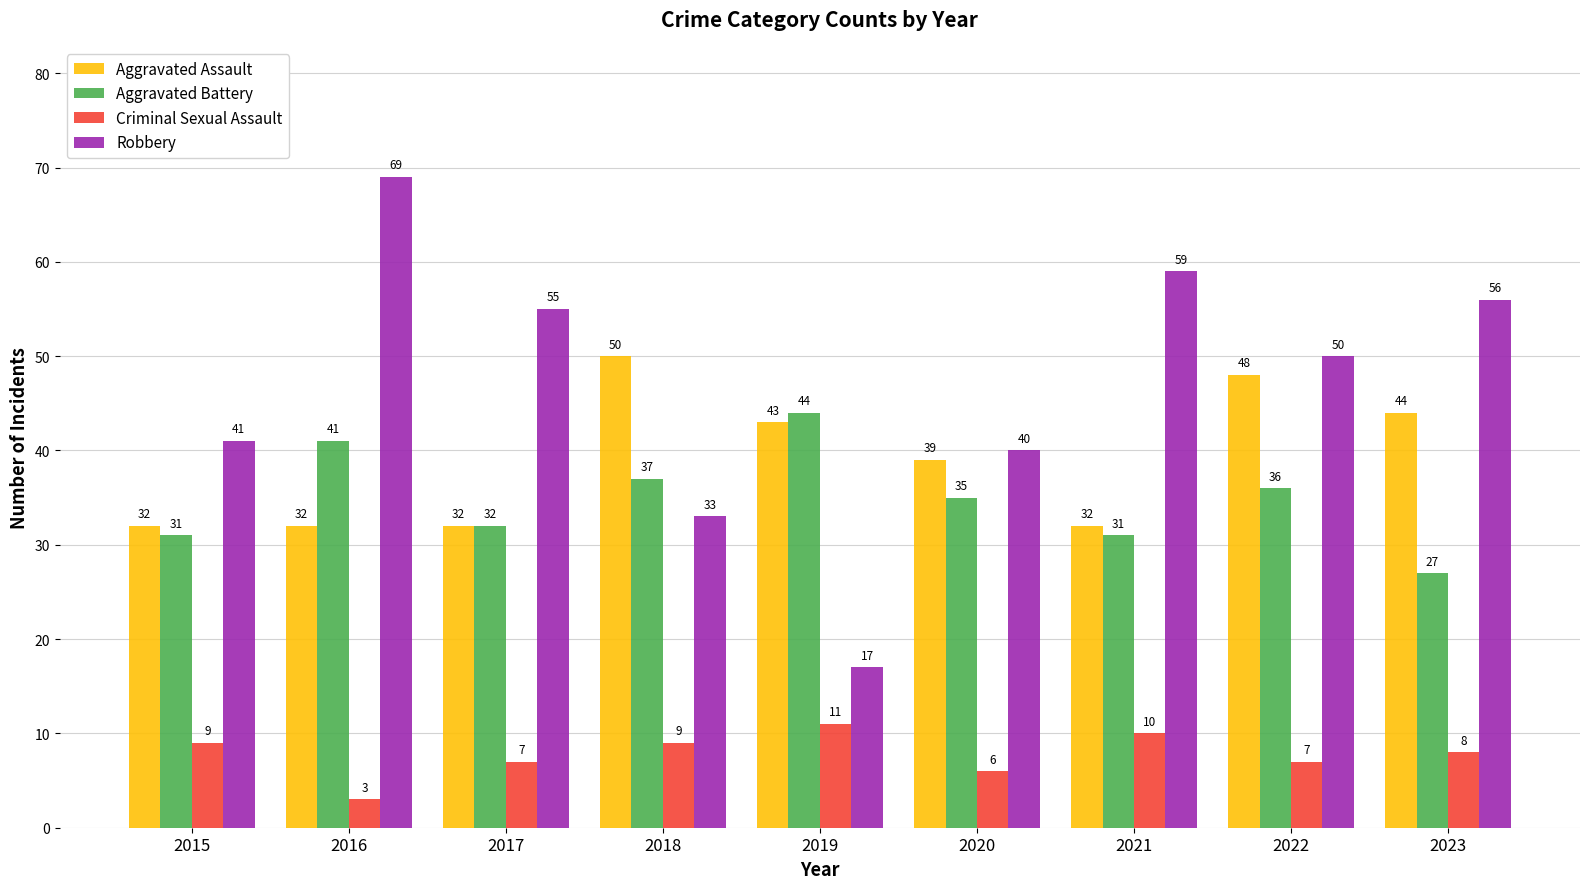

Reading right to left, transcribe all the data shown in this chart.

Aggravated Assault: 2023=44	2022=48	2021=32	2020=39	2019=43	2018=50	2017=32	2016=32	2015=32
Aggravated Battery: 2023=27	2022=36	2021=31	2020=35	2019=44	2018=37	2017=32	2016=41	2015=31
Criminal Sexual Assault: 2023=8	2022=7	2021=10	2020=6	2019=11	2018=9	2017=7	2016=3	2015=9
Robbery: 2023=56	2022=50	2021=59	2020=40	2019=17	2018=33	2017=55	2016=69	2015=41